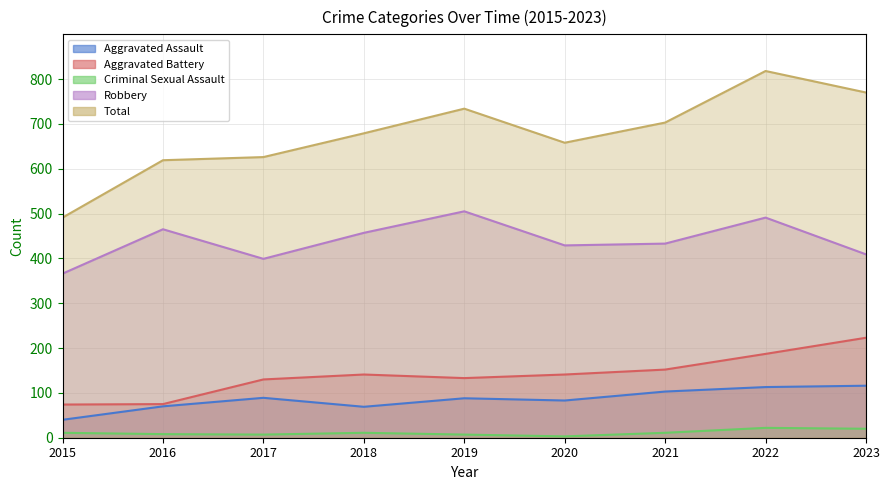

What is the highest value of the Aggravated Assault series?

116